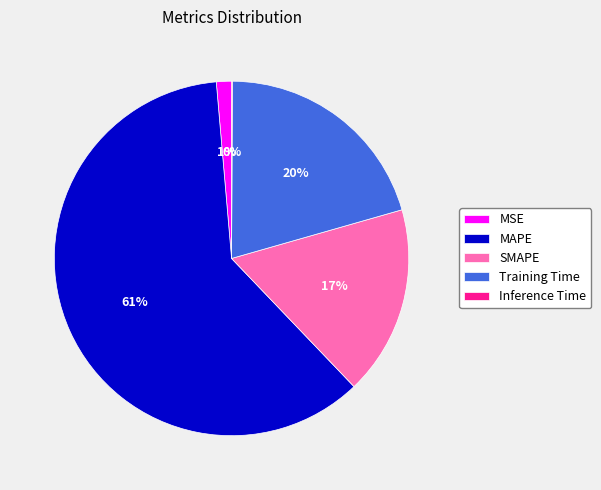

Combined, do MSE and Training Time account for over 50%?

No